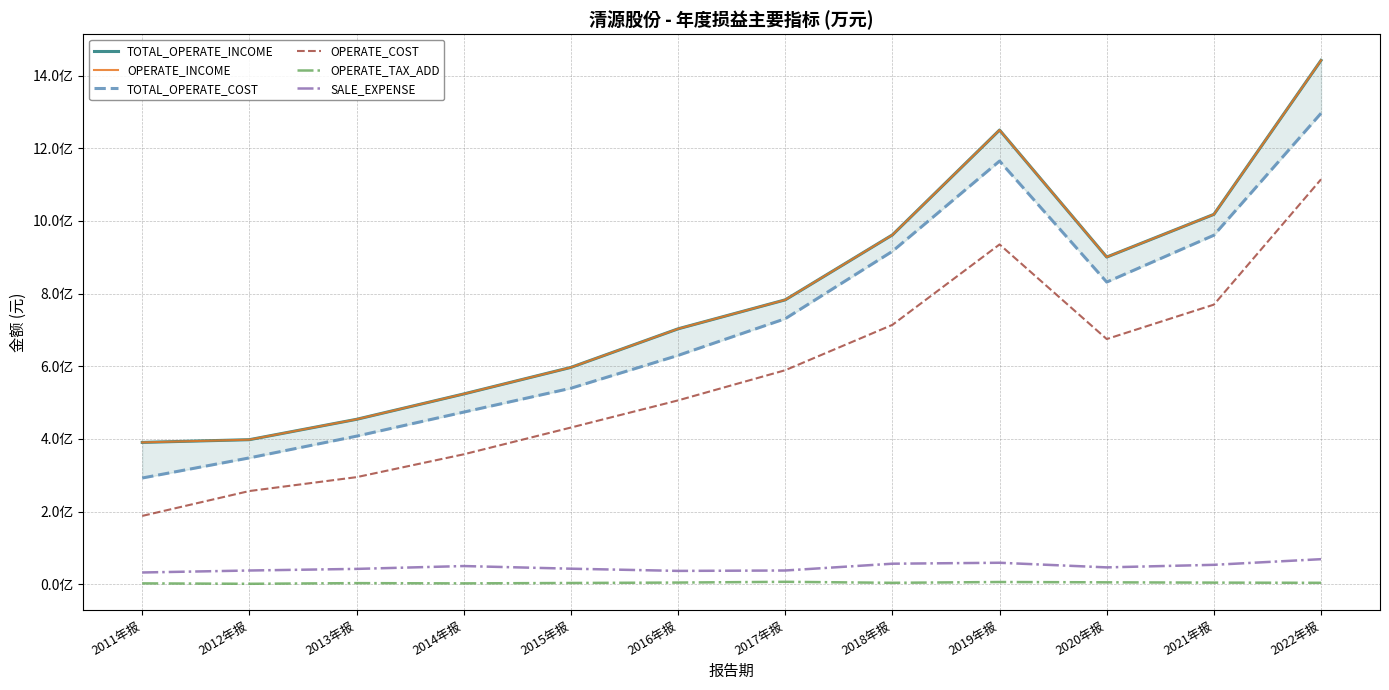

Which category has the lowest value across all series?

2012年报